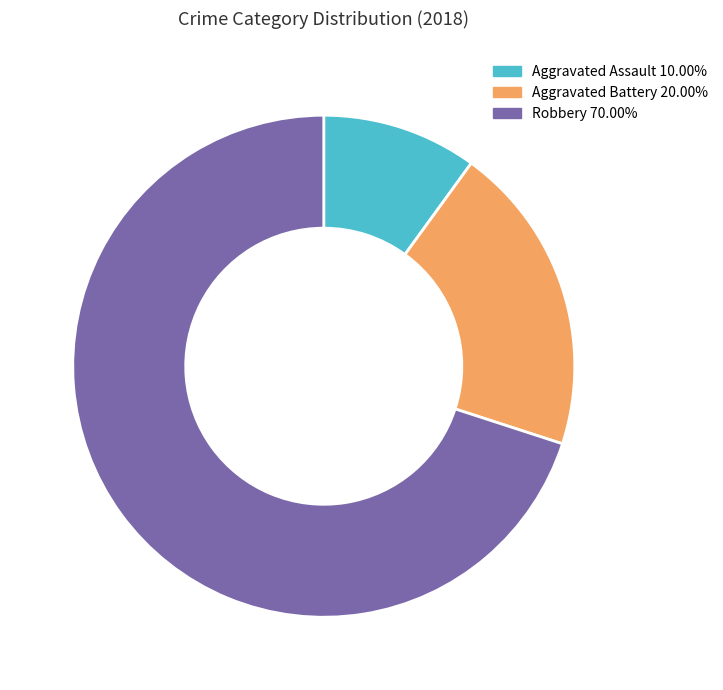

What is the smallest slice in the pie chart?

Aggravated Assault